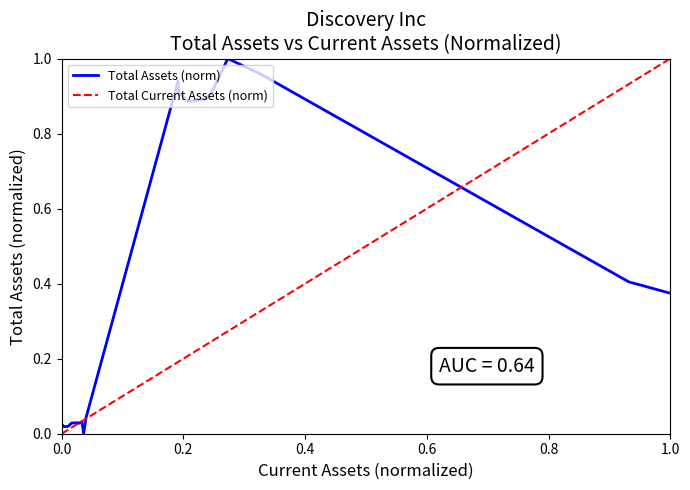

Which series has the largest total across all categories?

Total Assets (norm)